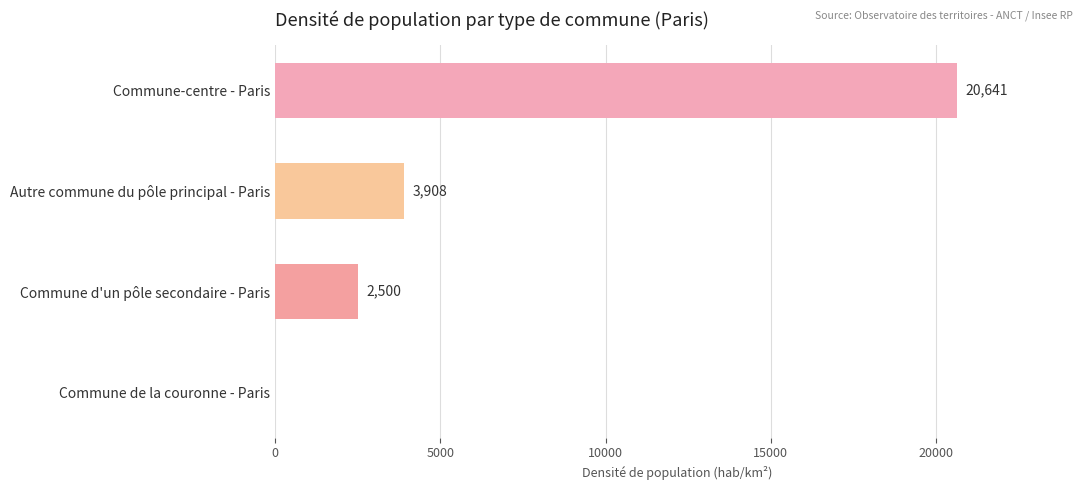

What is the maximum value shown in the chart?

20641.4